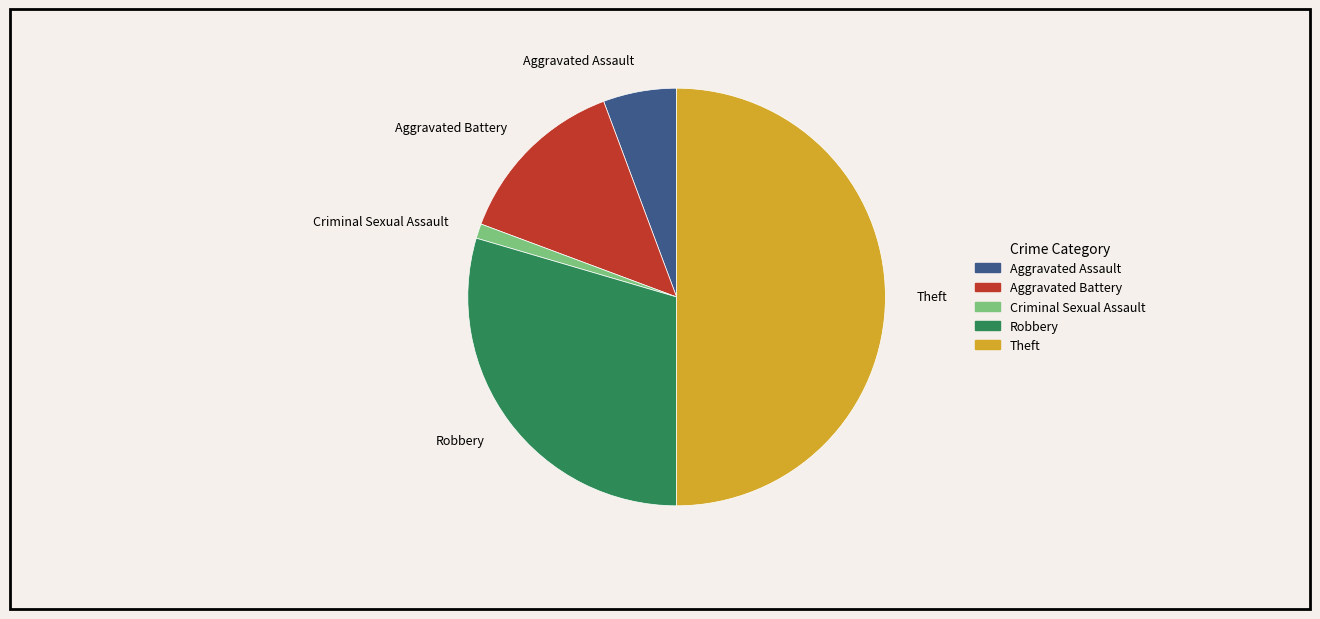

What is the largest slice in the pie chart?

Theft